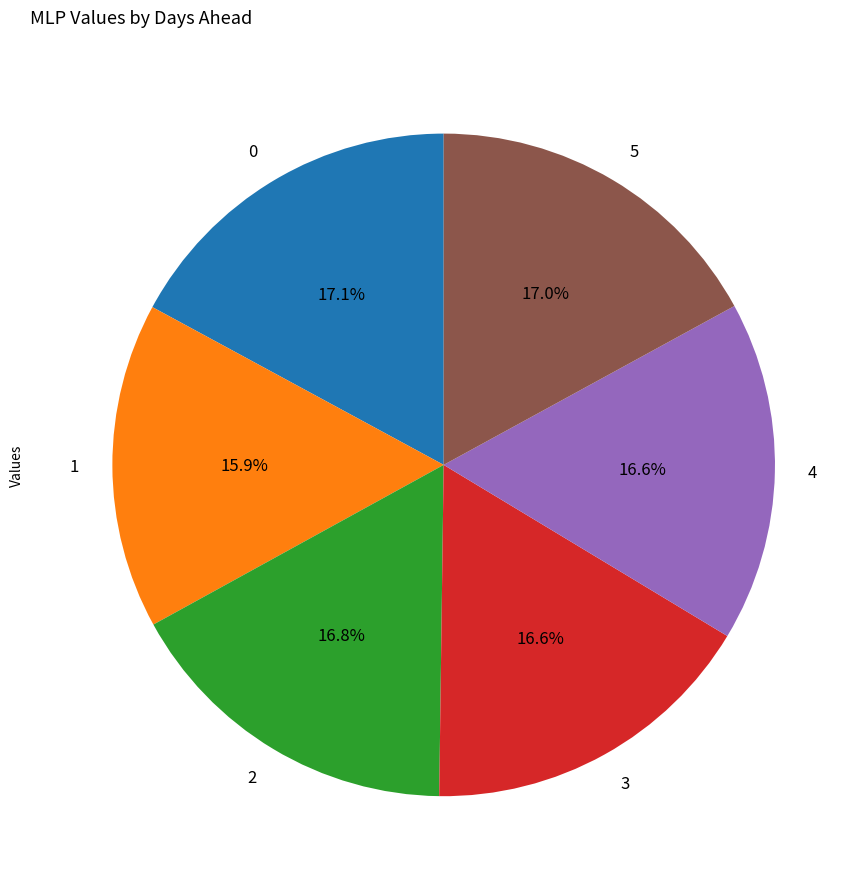

How many segments does this pie chart have?

6